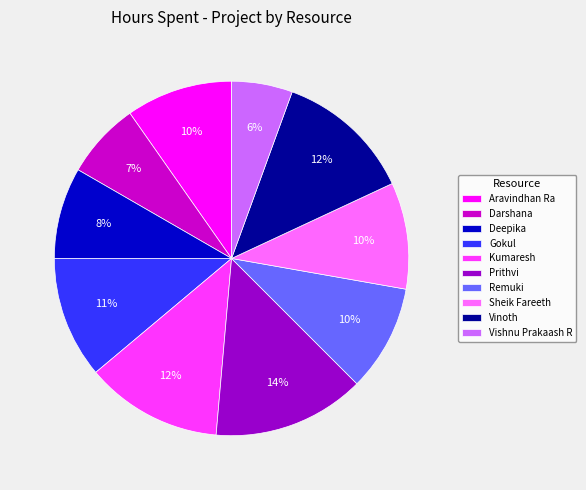

The Gokul slice represents 2% of the pie. True or false?

False